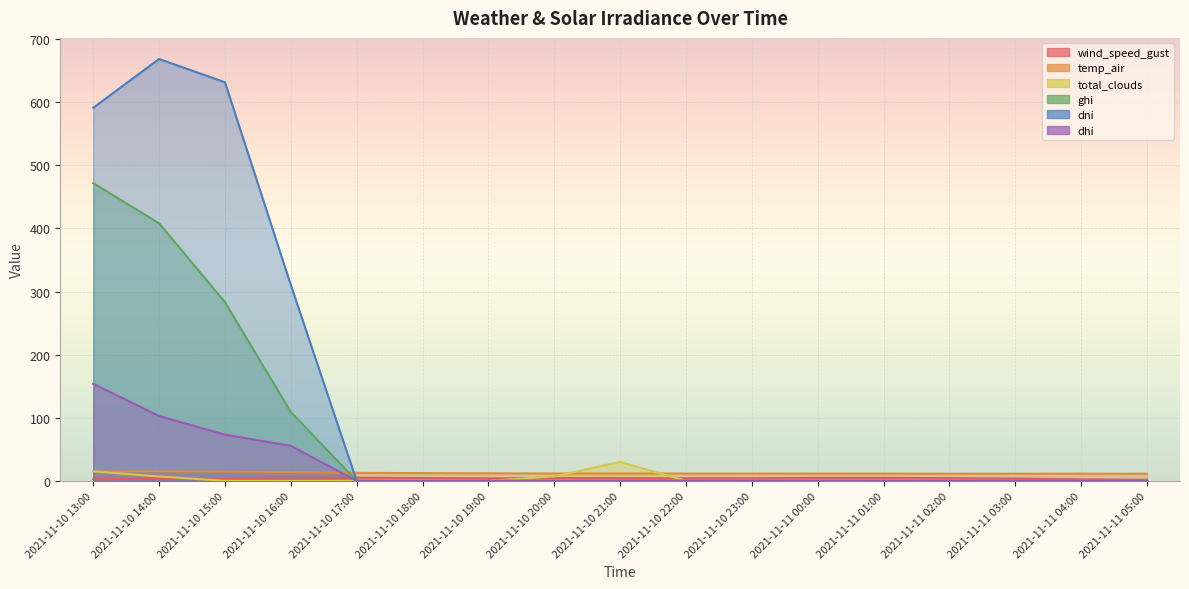

True or false: total_clouds and dhi cross at least once.

False